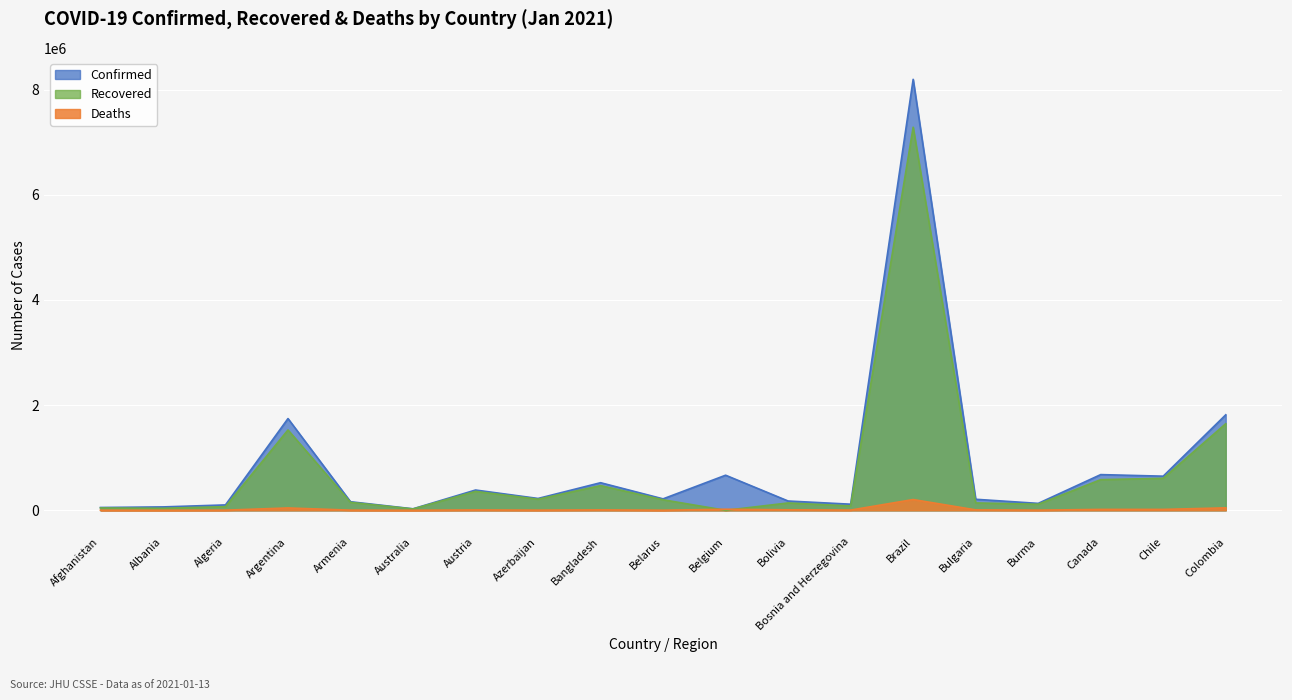

What is the difference between the Recovered values at Colombia and Albania?

1608471